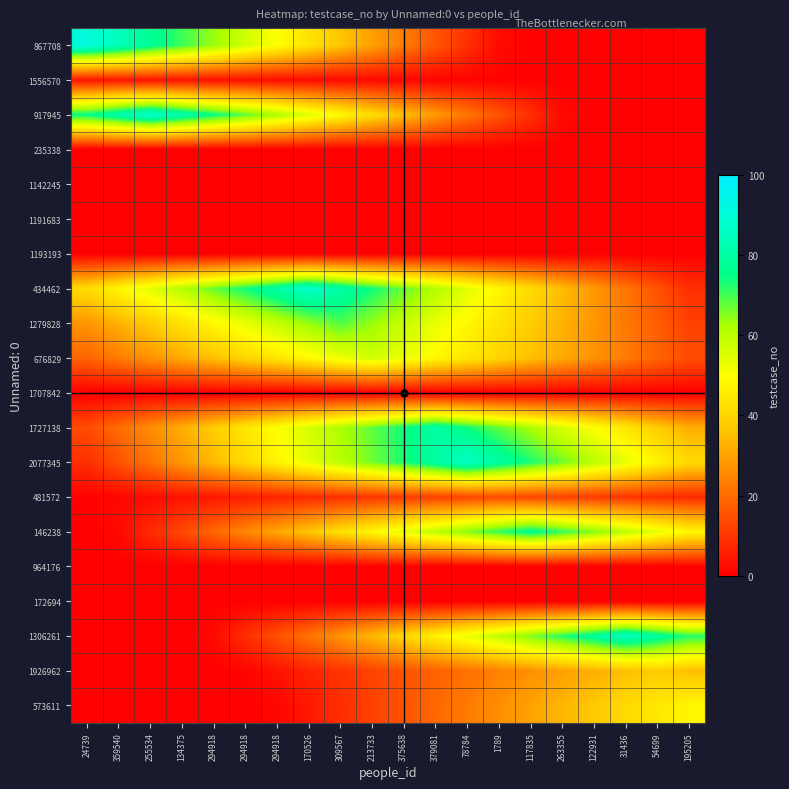

How many categories are shown in the chart?

20